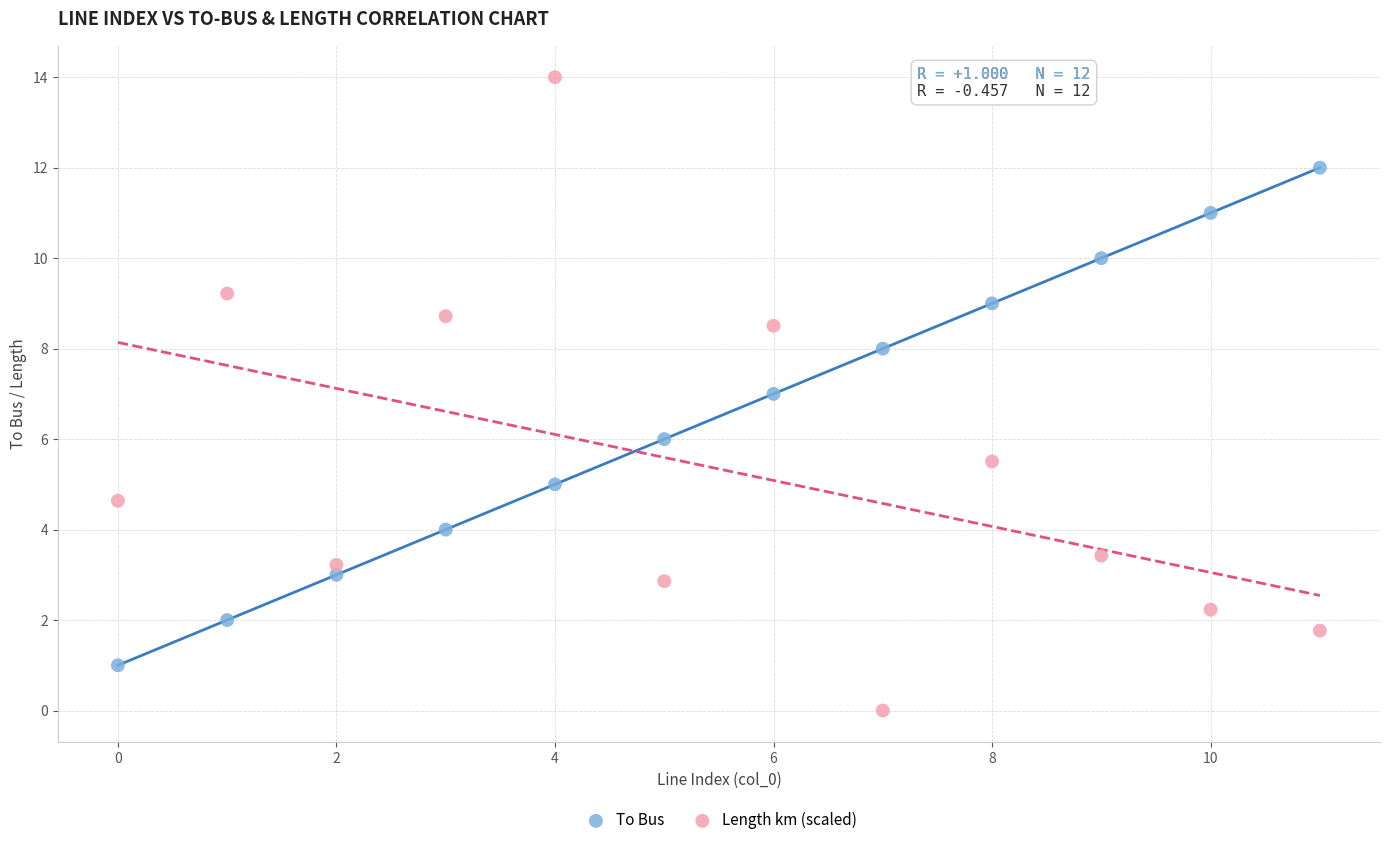

Which series has the largest Y range (max minus min)?

Length km (scaled)